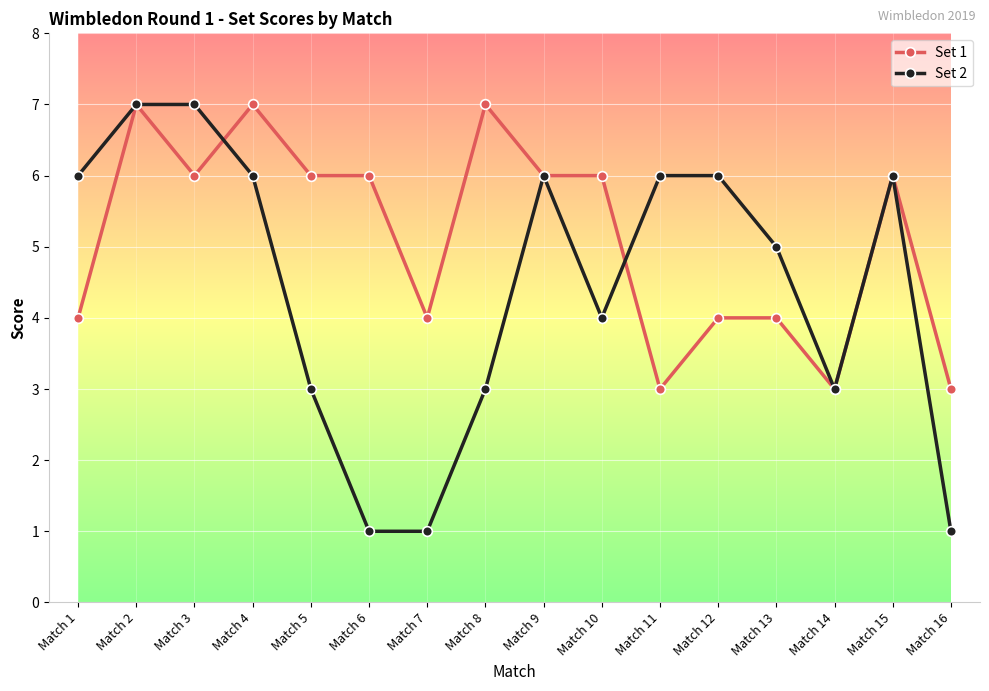

Which series has the largest range (max minus min)?

Set 2